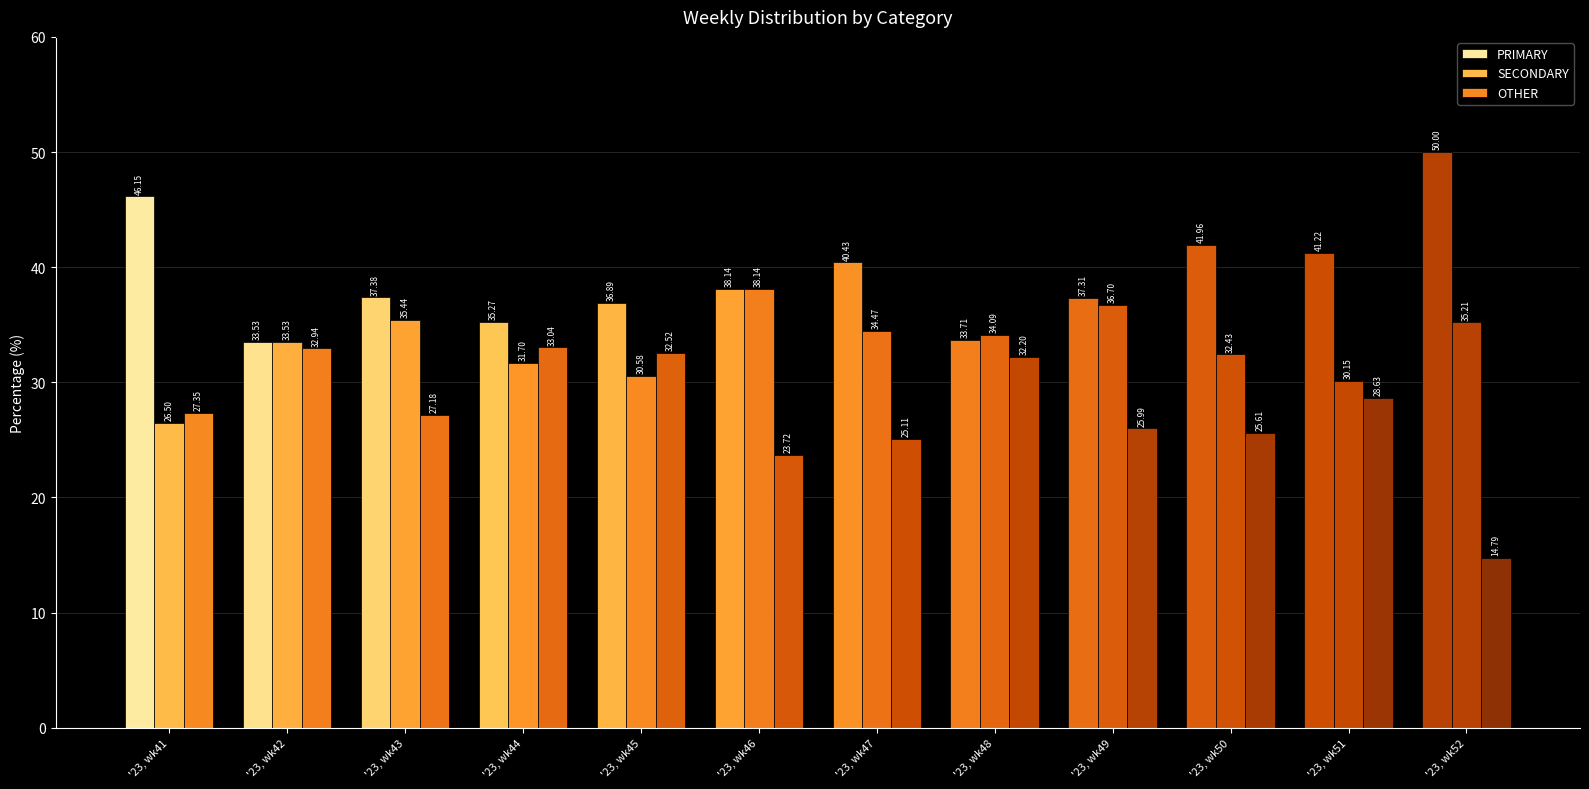

Read the SECONDARY value at '23, wk44.

31.7